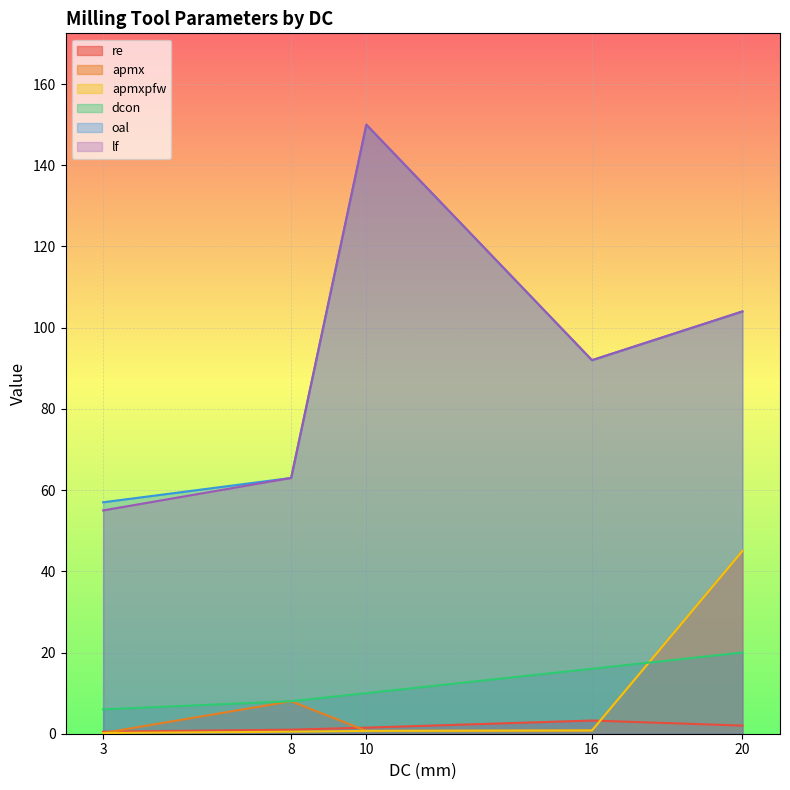

What is the sum of the oal values at 3 and 16?

149.0